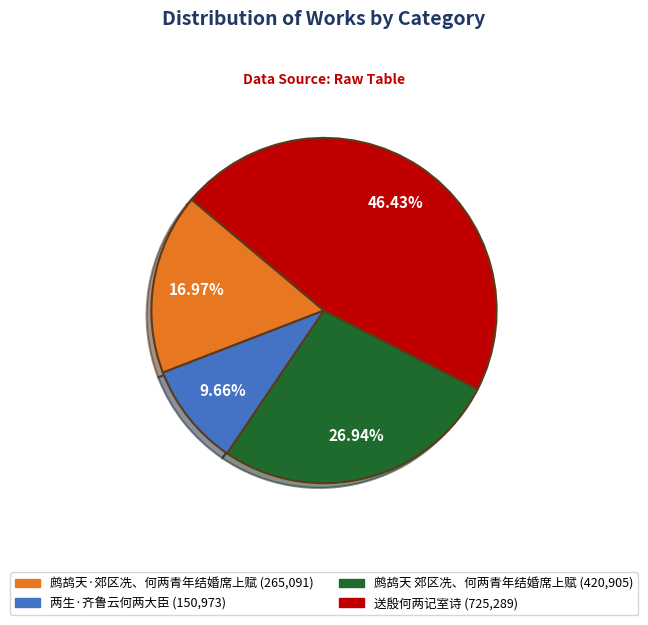

Is it true that 鹧鸪天·郊区冼、何两青年结婚席上赋 is 32% of the pie?

False